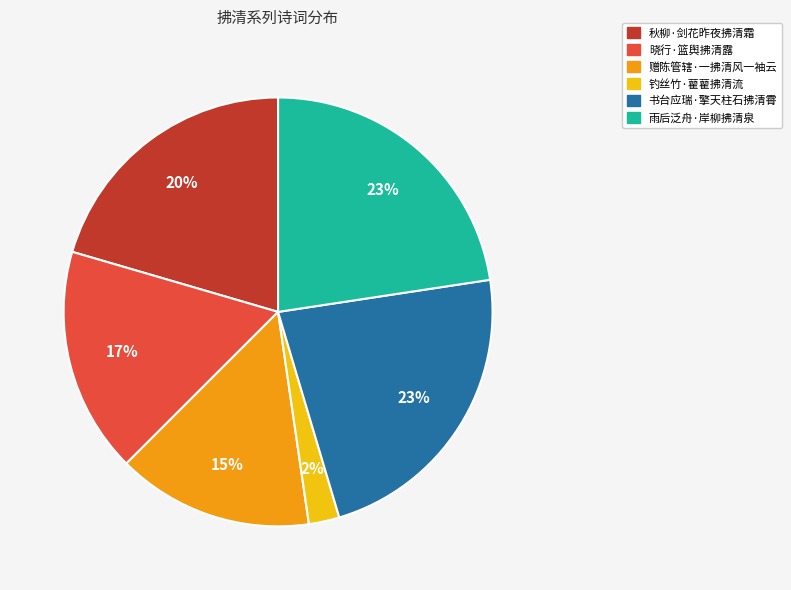

Which category has the smallest portion of the pie?

钓丝竹·藋藋拂清流